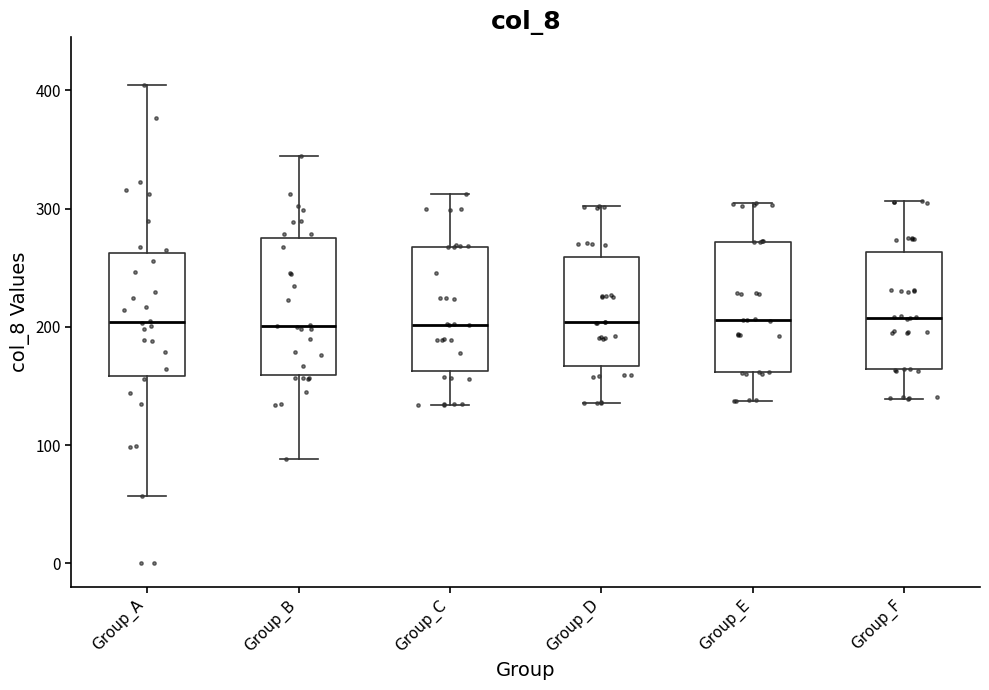

Reading left to right, read every box against the y-axis: the position of its median line, the range the box covers, and the ends of its whiskers. The values are not printed on the chart, so give them approximately, as read against the axis.

Group_A: median 200, box 160 to 260, whiskers 60 to 400
Group_B: median 200, box 160 to 280, whiskers 90 to 340
Group_C: median 200, box 160 to 270, whiskers 130 to 310
Group_D: median 200, box 170 to 260, whiskers 140 to 300
Group_E: median 210, box 160 to 270, whiskers 140 to 300
Group_F: median 210, box 160 to 260, whiskers 140 to 310